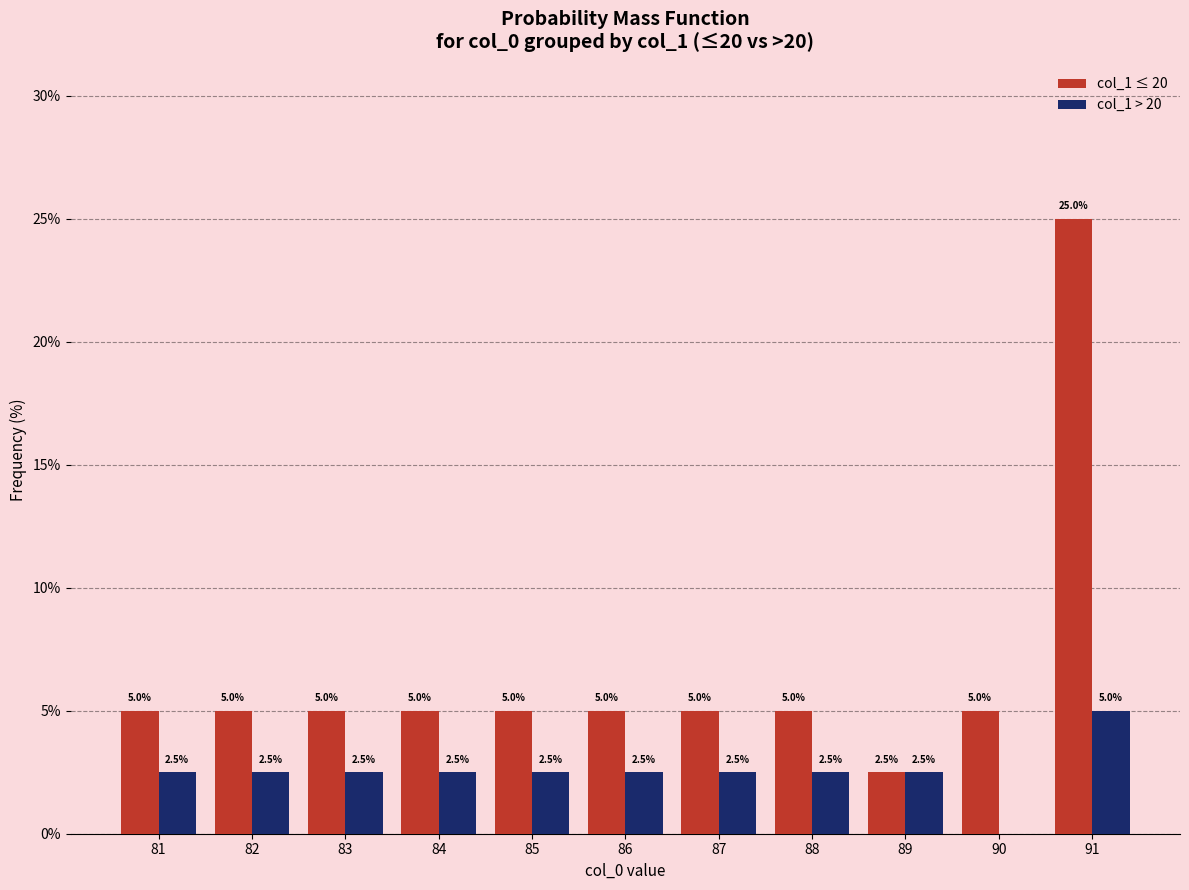

What is the sum of the col_1 ≤ 20 values at 86 and 91?

30.0